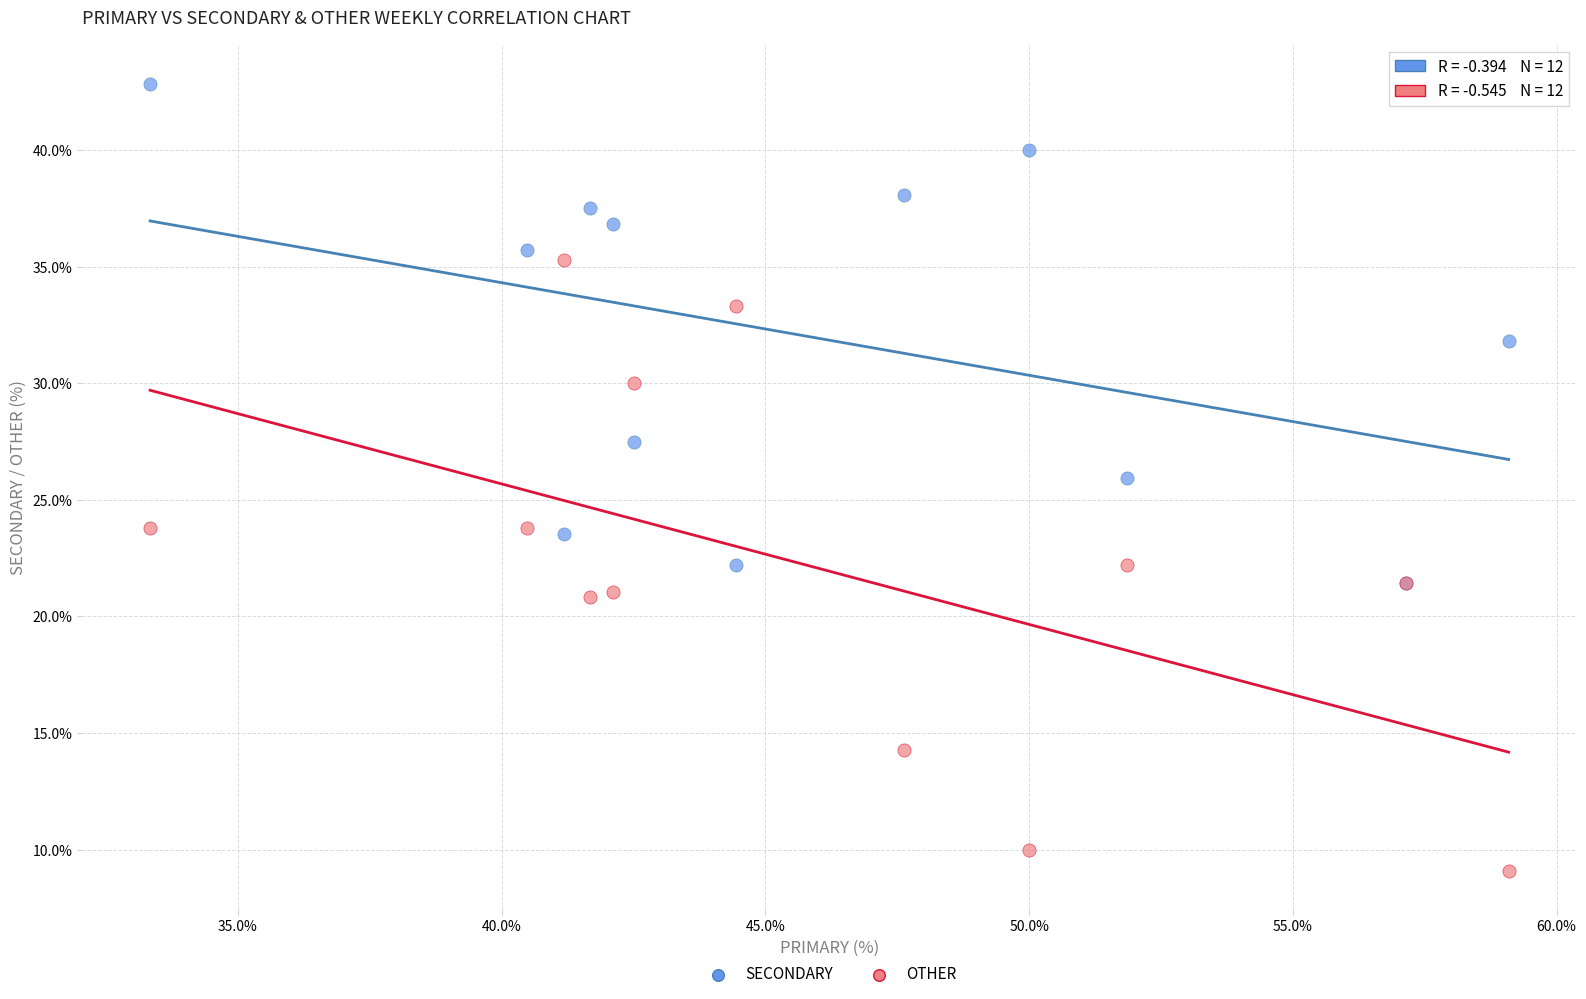

What are all the series names shown in the legend?

SECONDARY, OTHER